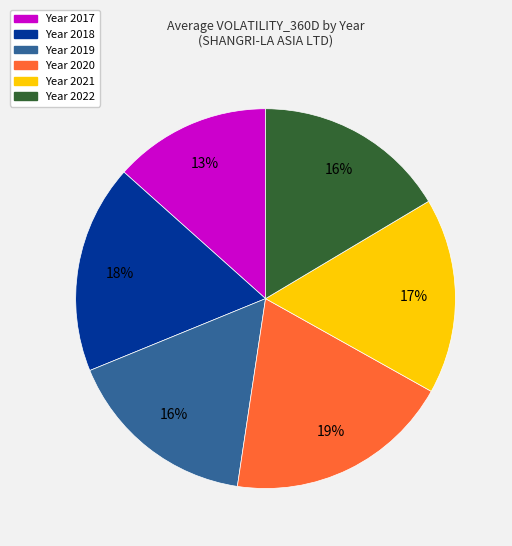

To the nearest percent, what is the average slice percentage?

17%